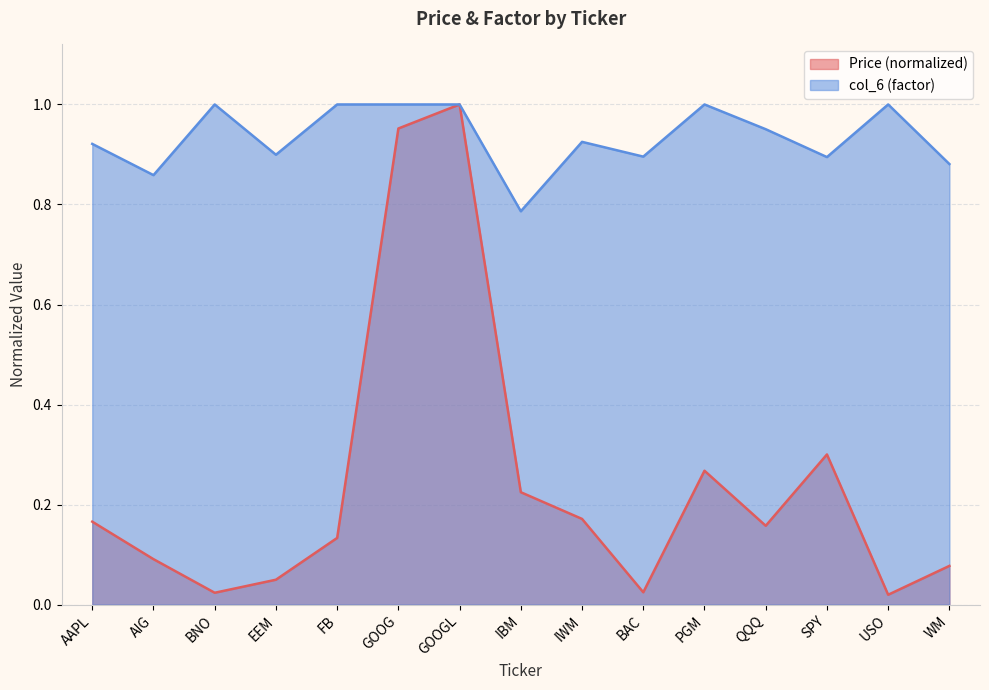

True or false: col_6 has more than 0 points higher than both neighbors.

True